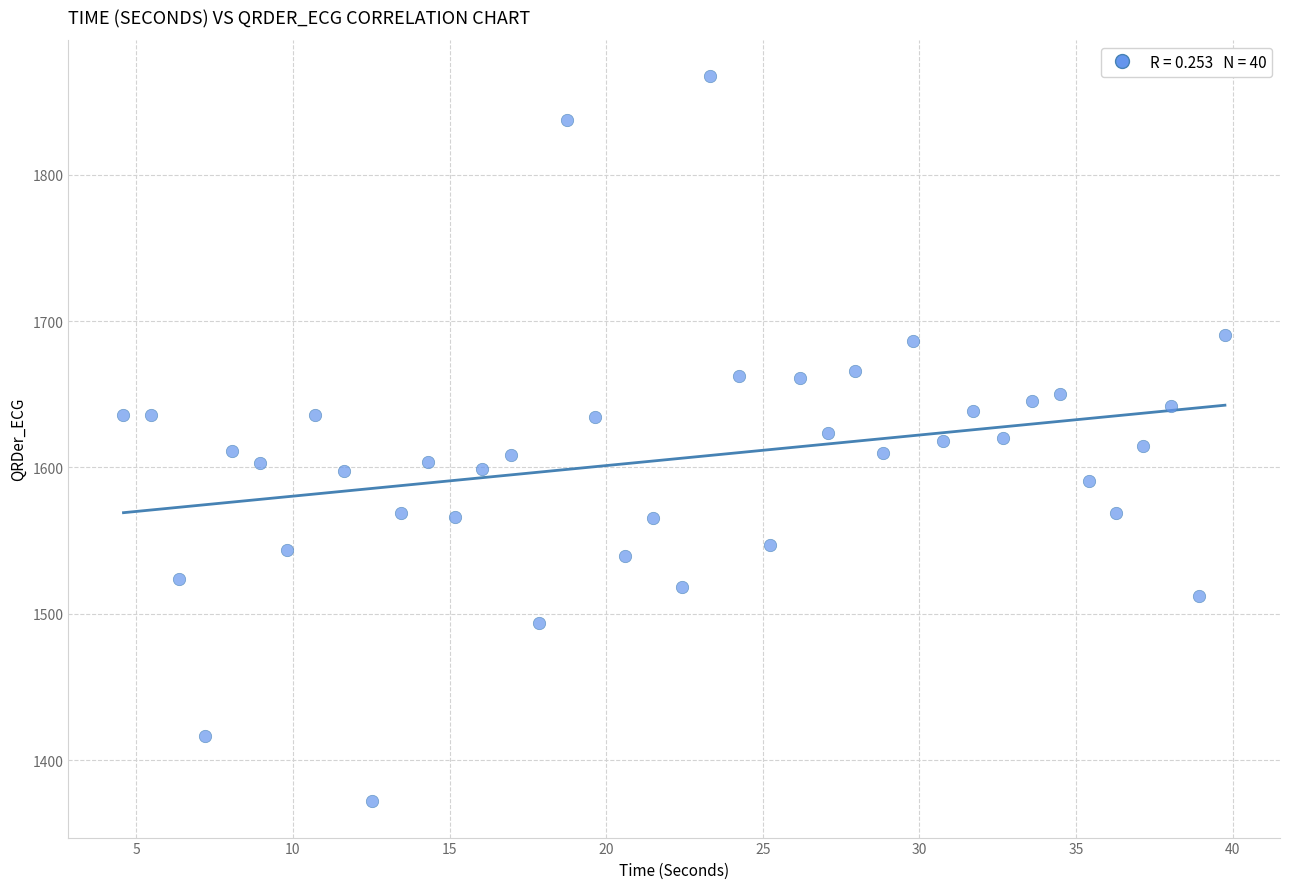

What is the range of X values (max minus min)?

35.2